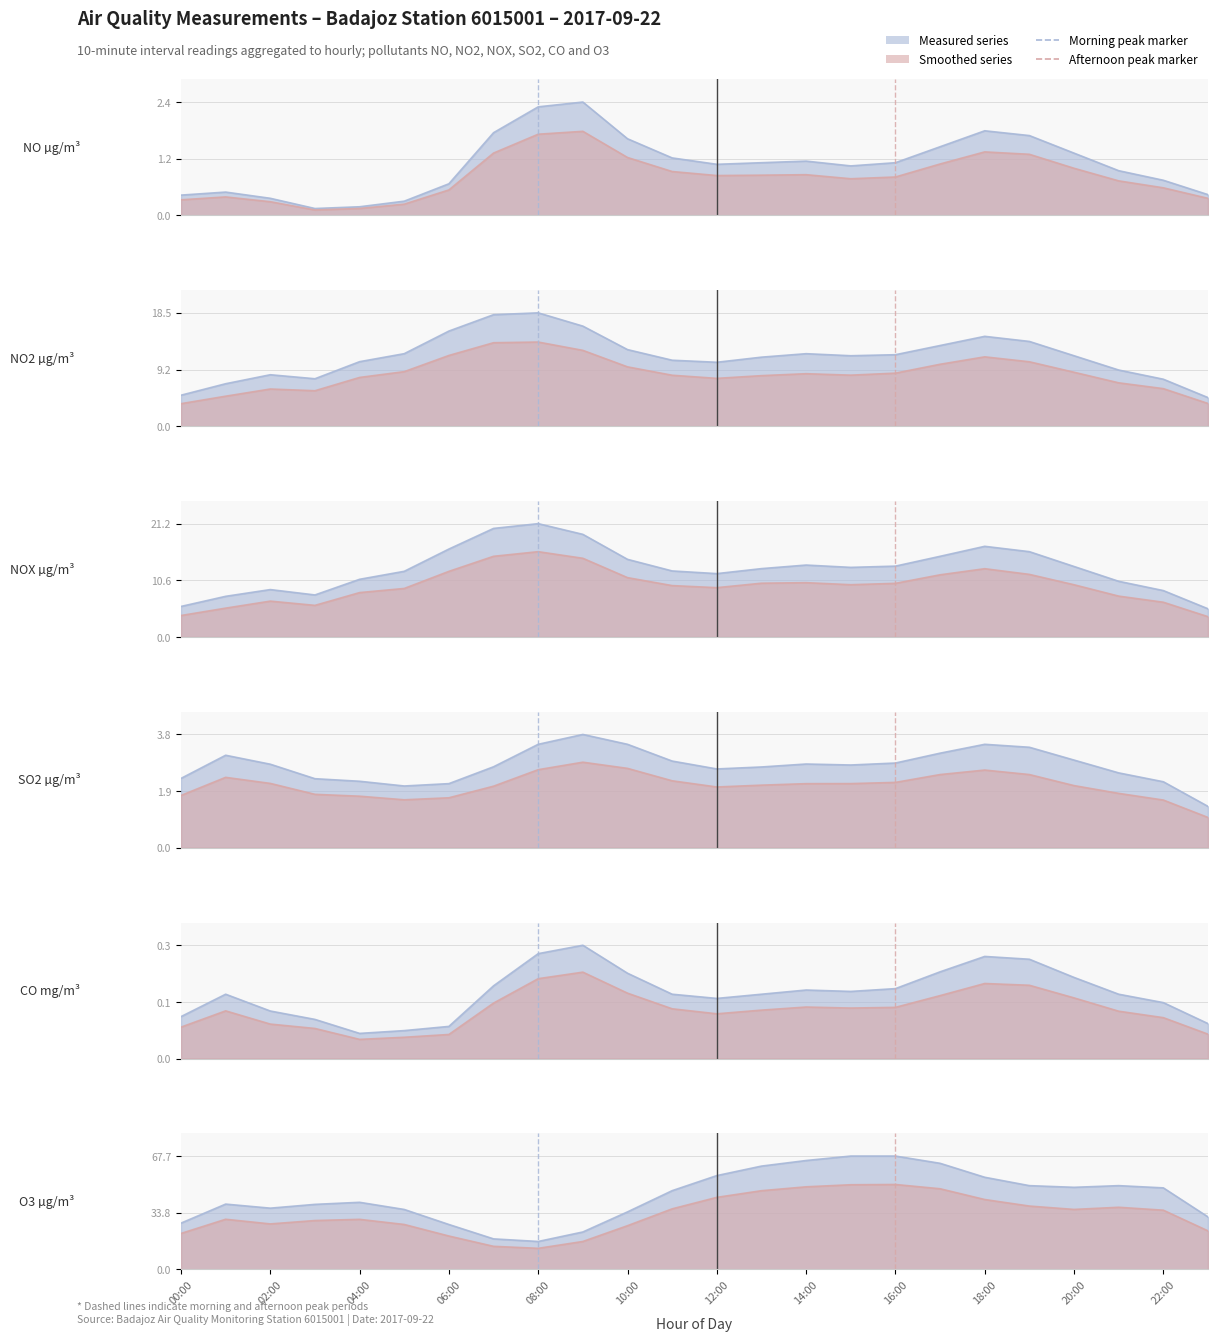

Which series changed the most between 15:00 and 22:00?

O3 µg/m³